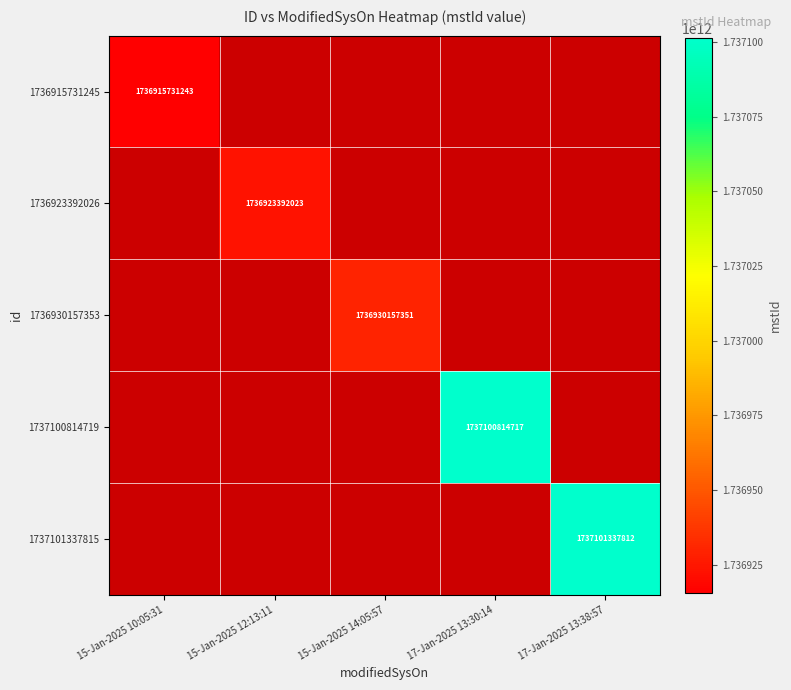

Is it true that 1736915731245 equals 384953299186.1 at 15-Jan-2025 10:05:31?

False